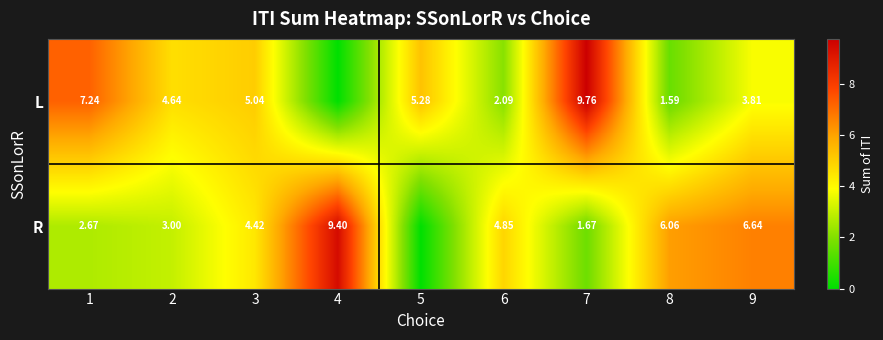

Rank the series at 8 from lowest to highest value.

L, R